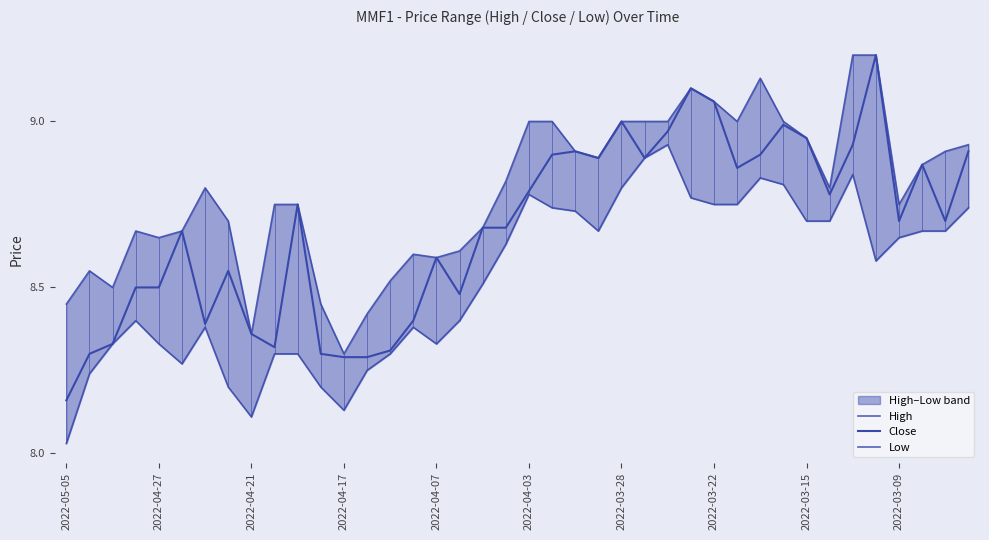

How many lines are shown in the chart?

3